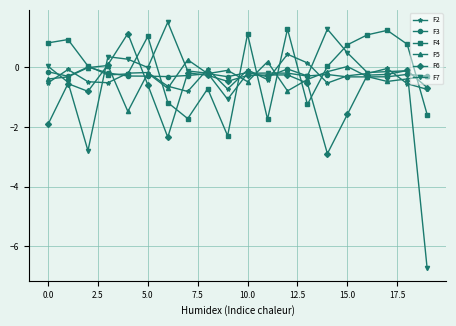

What is the difference between the maximum and minimum values in the F4 series?

3.6